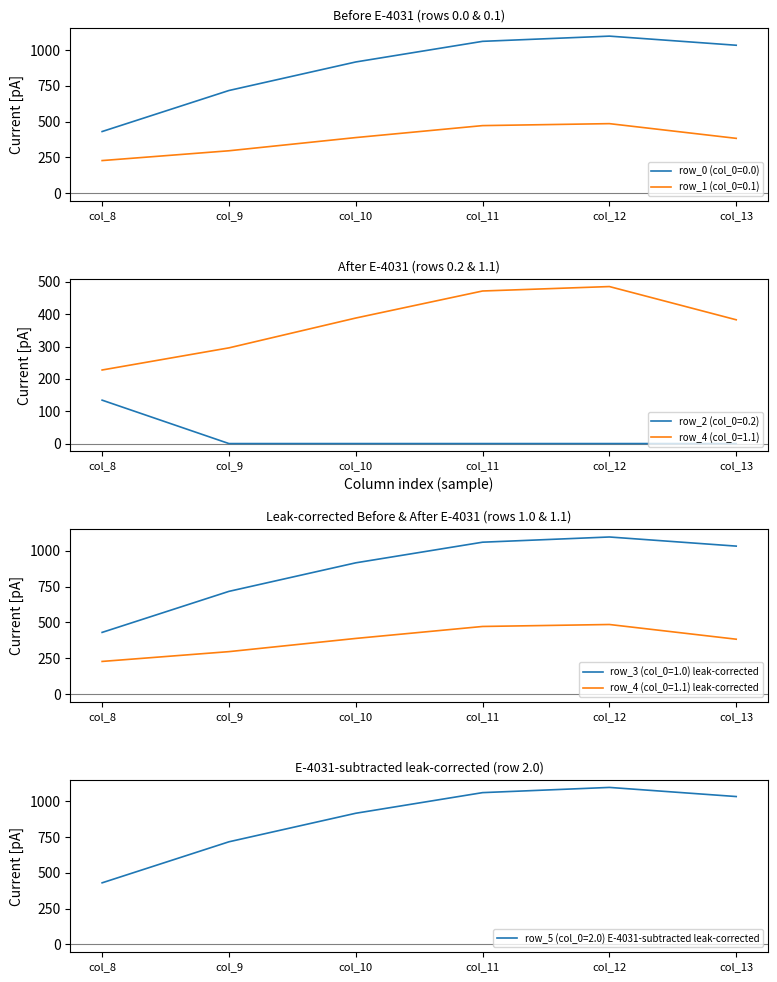

What is the value of the row_2 (col_0=0.2) point at the 1st from the left?

134.2